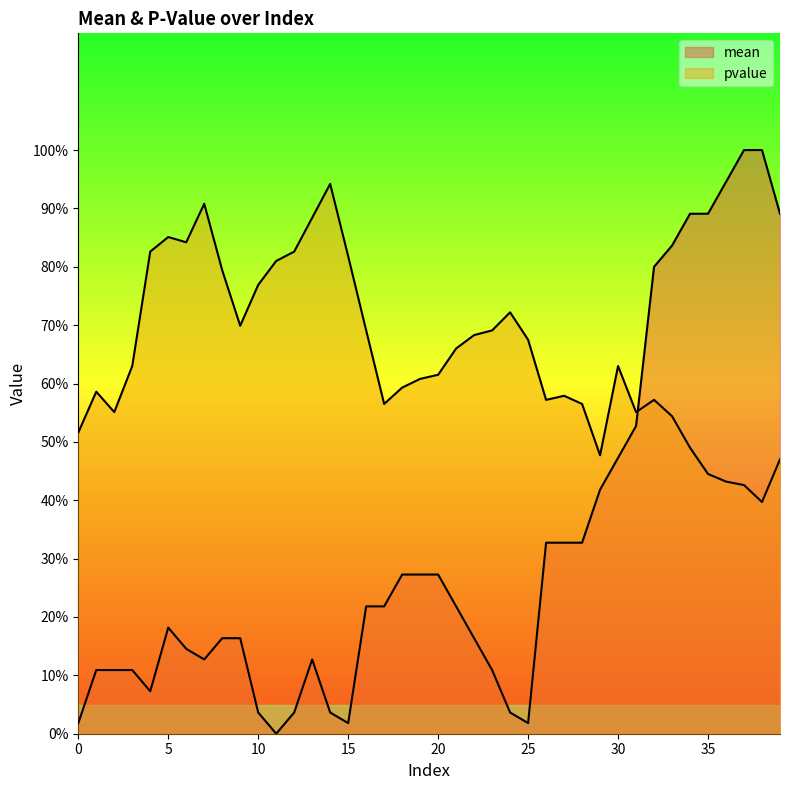

Count the pvalue values in the range 0 to 1.

40